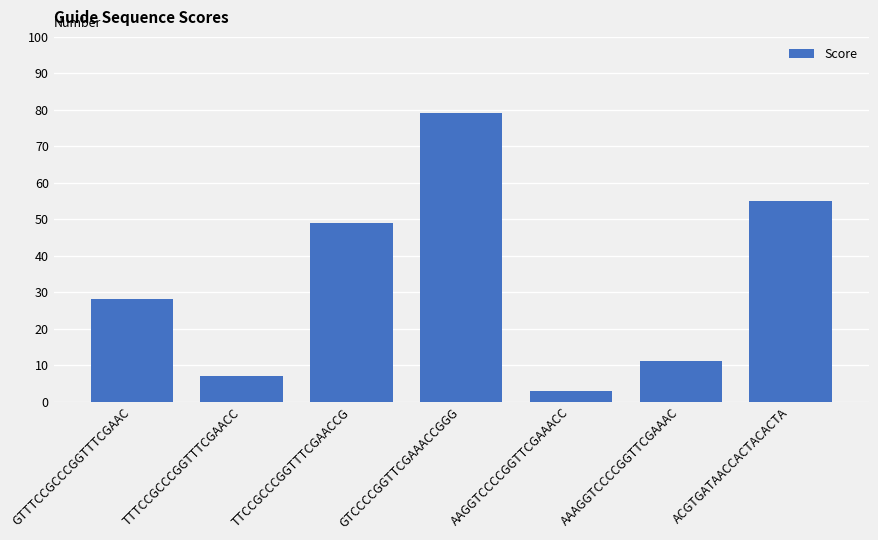

At which label is the value closest to 41?

TTCCGCCCGGTTTCGAACCG